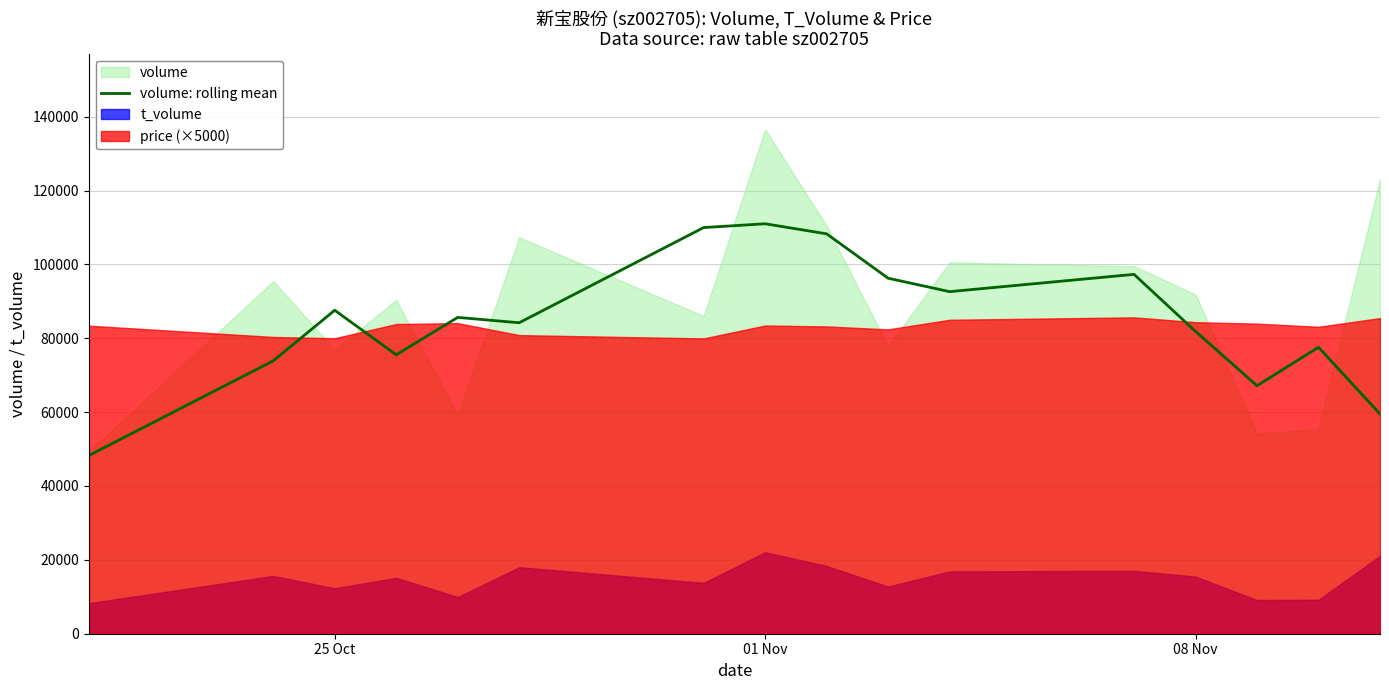

What is the lowest value of the volume: rolling mean series?

48240.3